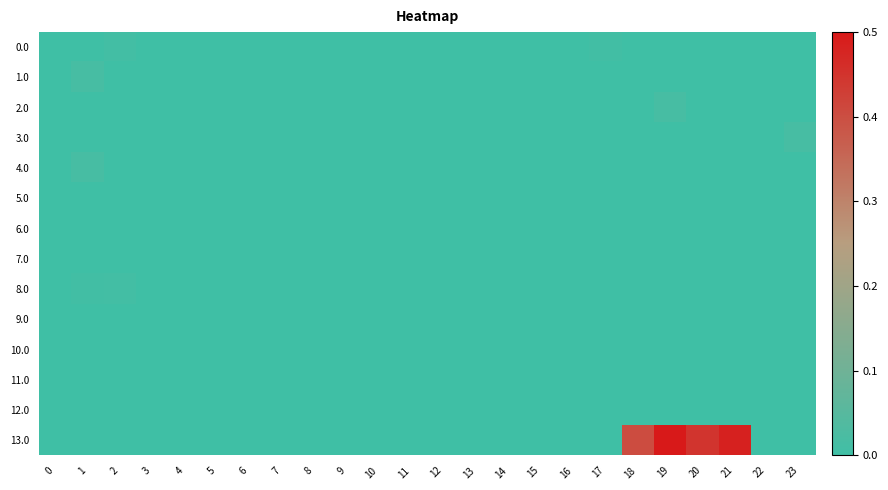

Rank the series by their maximum value, from lowest to highest.

11.0, 10.0, 9.0, 6.0, 7.0, 5.0, 12.0, 0.0, 8.0, 4.0, 2.0, 1.0, 3.0, 13.0